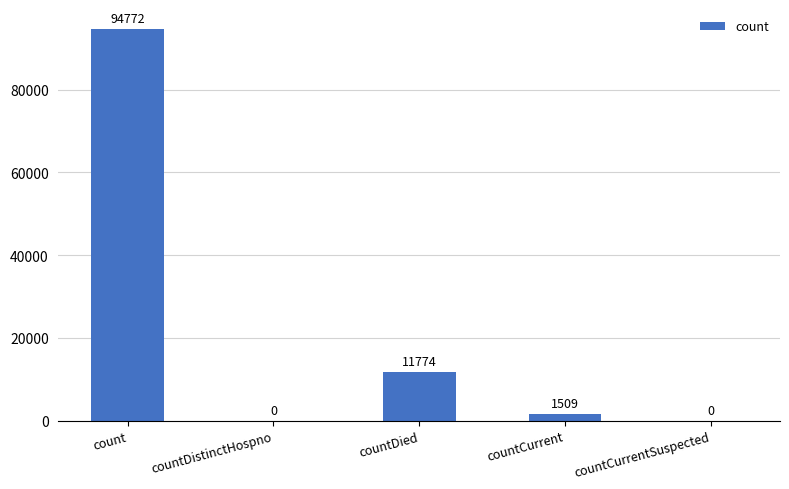

Reading left to right, extract all data points from this chart.

94772	0	11774	1509	0